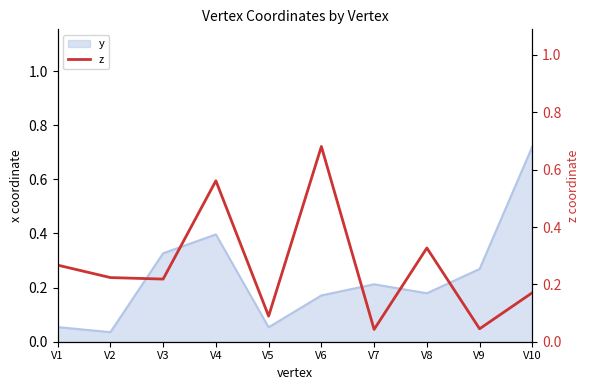

True or false: there are more than 1 points higher than both neighbors.

True